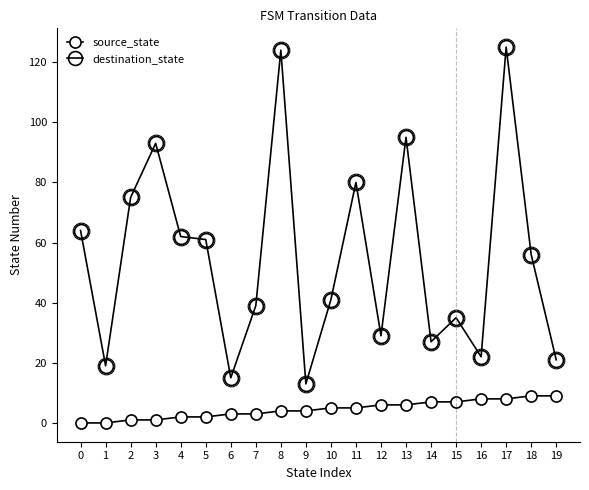

Reading left to right, list all the values displayed in this chart.

source_state: 0	0	1	1	2	2	3	3	4	4	5	5	6	6	7	7	8	8	9	9
destination_state: 64	19	75	93	62	61	15	39	124	13	41	80	29	95	27	35	22	125	56	21